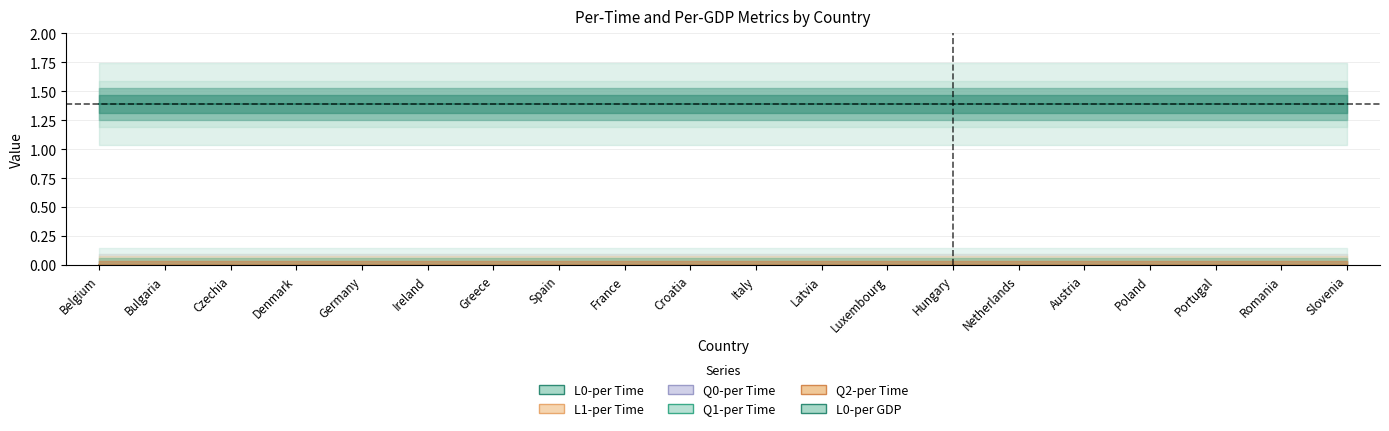

Reading right to left, list all the values displayed in this chart.

L0-per Time: Slovenia=1.4	Romania=1.4	Portugal=1.4	Poland=1.4	Austria=1.4	Netherlands=1.4	Hungary=1.4	Luxembourg=1.4	Latvia=1.4	Italy=1.4	Croatia=1.4	France=1.4	Spain=1.4	Greece=1.4	Ireland=1.4	Germany=1.4	Denmark=1.4	Czechia=1.4	Bulgaria=1.4	Belgium=1.4
L1-per Time: Slovenia=0.0	Romania=0.0	Portugal=0.0	Poland=0.0	Austria=0.0	Netherlands=0.0	Hungary=0.0	Luxembourg=0.0	Latvia=0.0	Italy=0.0	Croatia=0.0	France=0.0	Spain=0.0	Greece=0.0	Ireland=0.0	Germany=0.0	Denmark=0.0	Czechia=0.0	Bulgaria=0.0	Belgium=0.0
Q0-per Time: Slovenia=0.0	Romania=0.0	Portugal=0.0	Poland=0.0	Austria=0.0	Netherlands=0.0	Hungary=0.0	Luxembourg=0.0	Latvia=0.0	Italy=0.0	Croatia=0.0	France=0.0	Spain=0.0	Greece=0.0	Ireland=0.0	Germany=0.0	Denmark=0.0	Czechia=0.0	Bulgaria=0.0	Belgium=0.0
Q1-per Time: Slovenia=0.0	Romania=0.0	Portugal=0.0	Poland=0.0	Austria=0.0	Netherlands=0.0	Hungary=0.0	Luxembourg=0.0	Latvia=0.0	Italy=0.0	Croatia=0.0	France=0.0	Spain=0.0	Greece=0.0	Ireland=0.0	Germany=0.0	Denmark=0.0	Czechia=0.0	Bulgaria=0.0	Belgium=0.0
Q2-per Time: Slovenia=0.0	Romania=0.0	Portugal=0.0	Poland=0.0	Austria=0.0	Netherlands=0.0	Hungary=0.0	Luxembourg=0.0	Latvia=0.0	Italy=0.0	Croatia=0.0	France=0.0	Spain=0.0	Greece=0.0	Ireland=0.0	Germany=0.0	Denmark=0.0	Czechia=0.0	Bulgaria=0.0	Belgium=0.0
L0-per GDP: Slovenia=1.4	Romania=1.4	Portugal=1.4	Poland=1.4	Austria=1.4	Netherlands=1.4	Hungary=1.4	Luxembourg=1.4	Latvia=1.4	Italy=1.4	Croatia=1.4	France=1.4	Spain=1.4	Greece=1.4	Ireland=1.4	Germany=1.4	Denmark=1.4	Czechia=1.4	Bulgaria=1.4	Belgium=1.4